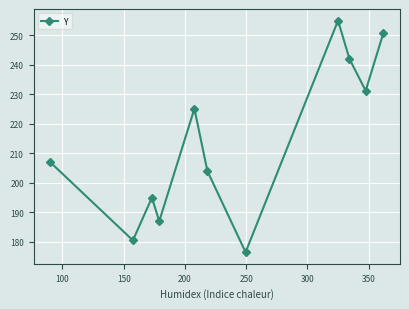

What is the minimum value shown in the chart?

176.5